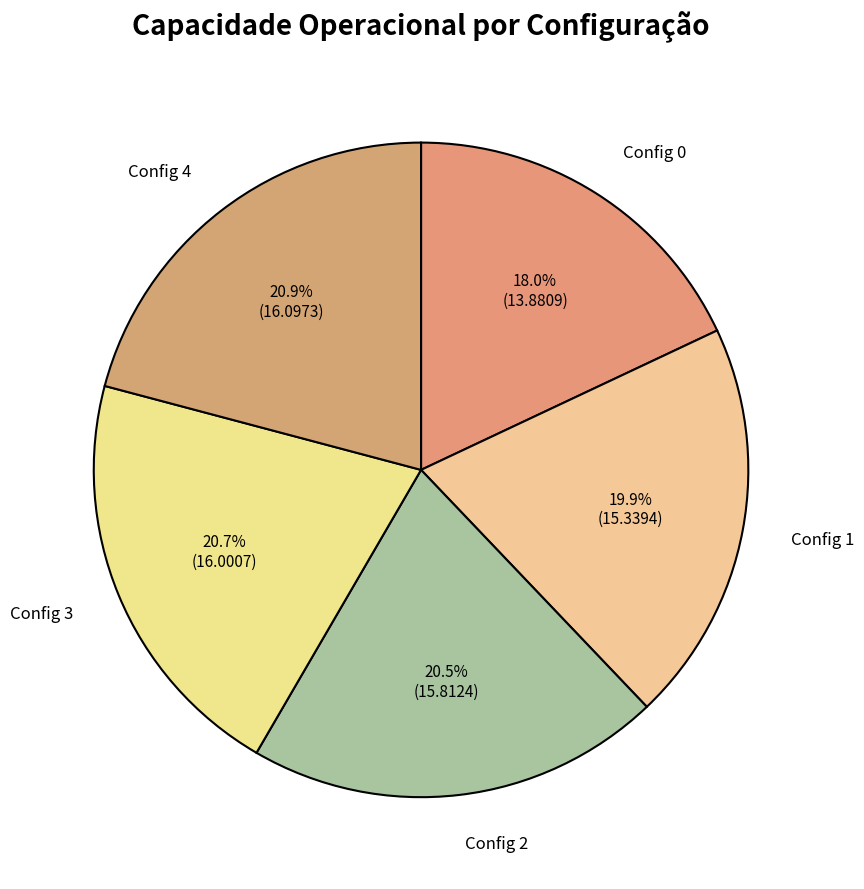

What is the ratio of the value at Config 4 to the value at Config 2?

1.0